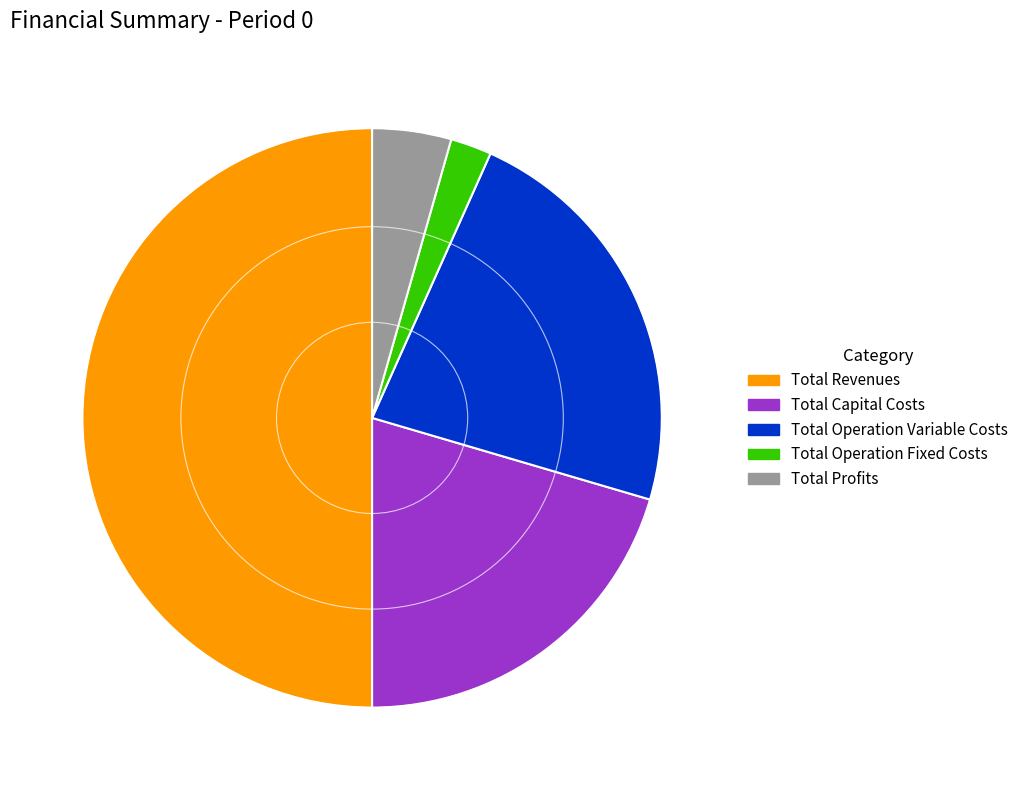

Combined, do Total Operation Fixed Costs and Total Revenues account for over 50%?

Yes